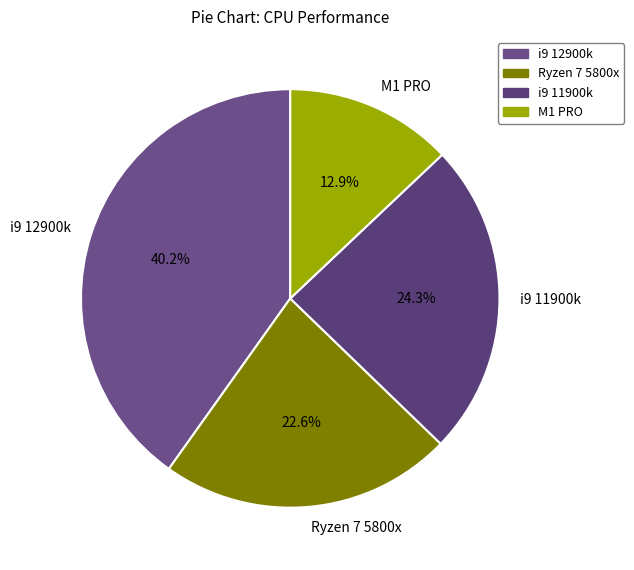

How much of the chart is everything except Ryzen 7 5800x?

77.4%